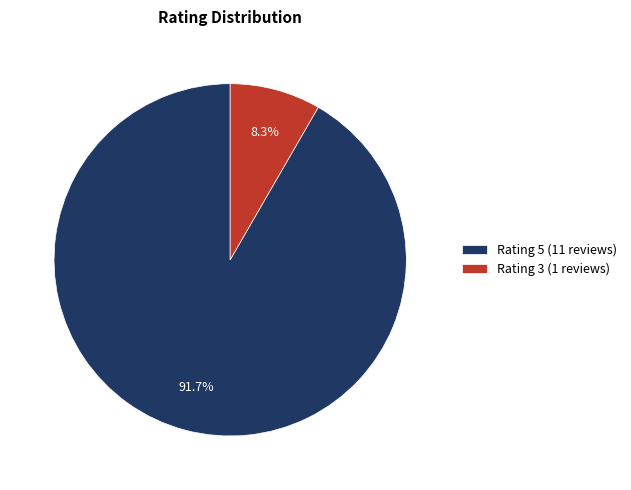

To the nearest percent, what is the average slice percentage?

50%